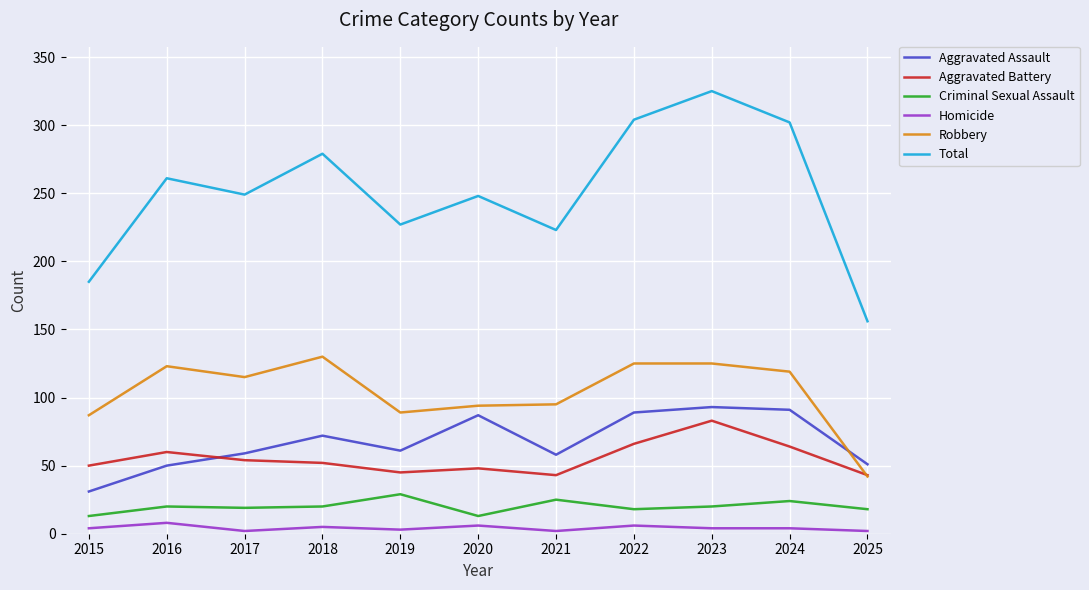

True or false: Aggravated Battery and Total cross at least once.

False